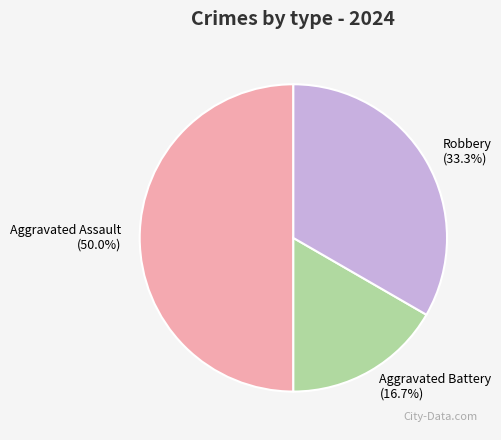

Which category has the biggest portion of the pie?

Aggravated Assault